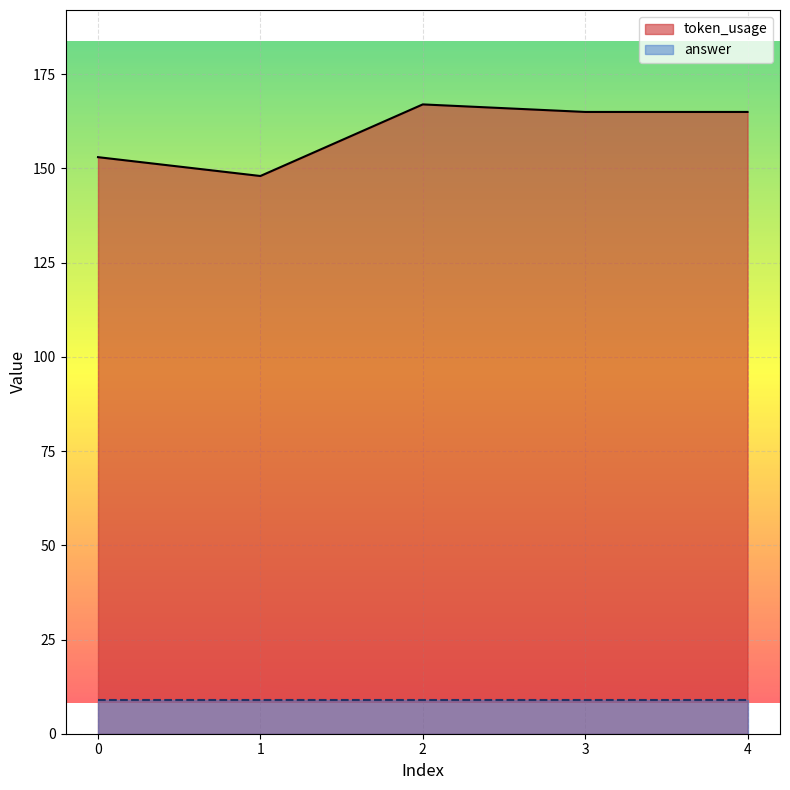

The value at 3 is 101. True or false?

False